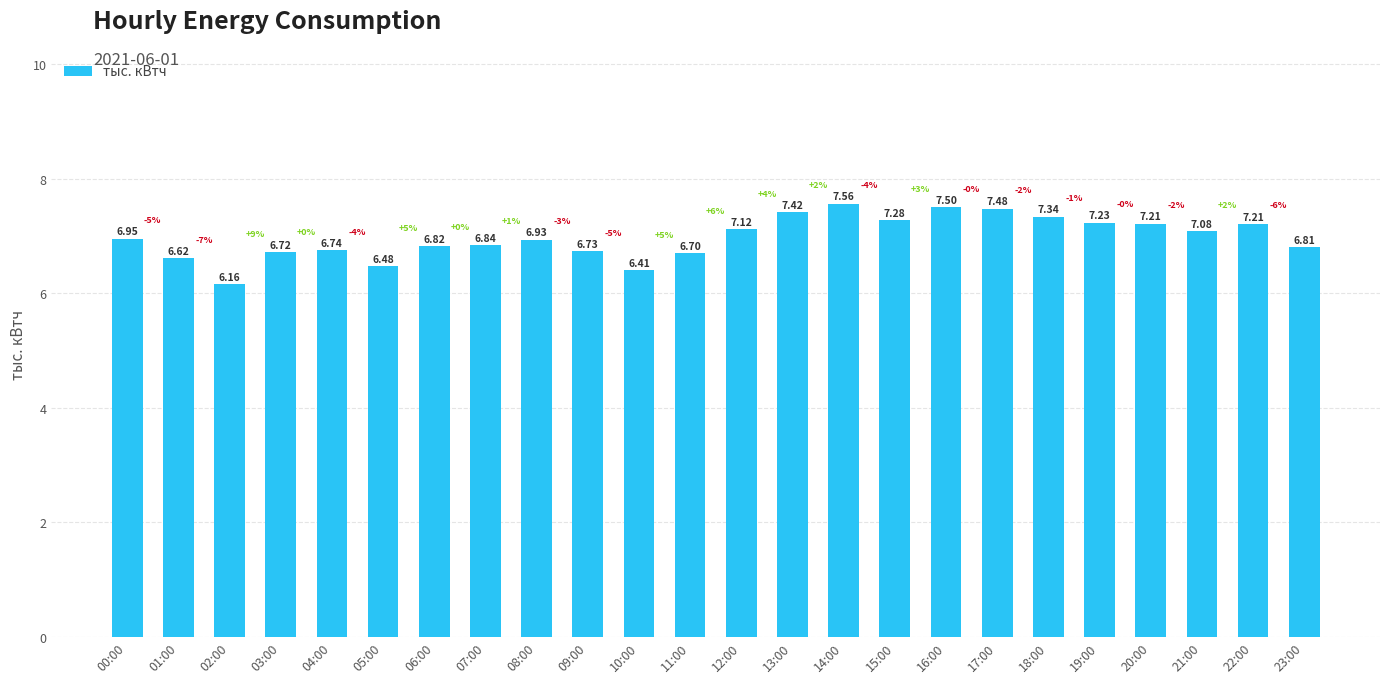

What is the label of the 11th bar from the right?

13:00